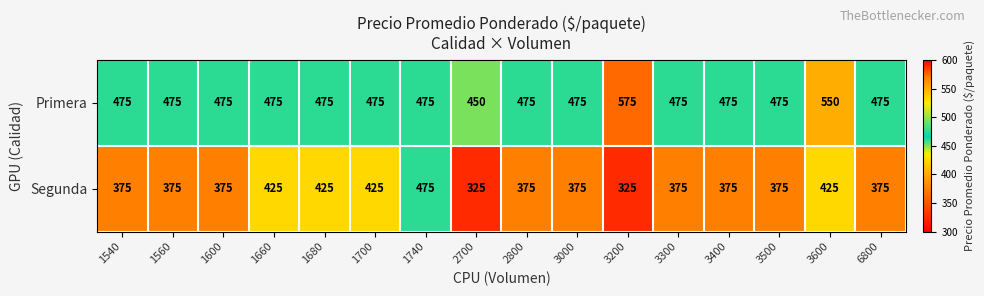

Rank the series by their average value, from highest to lowest.

Primera, Segunda